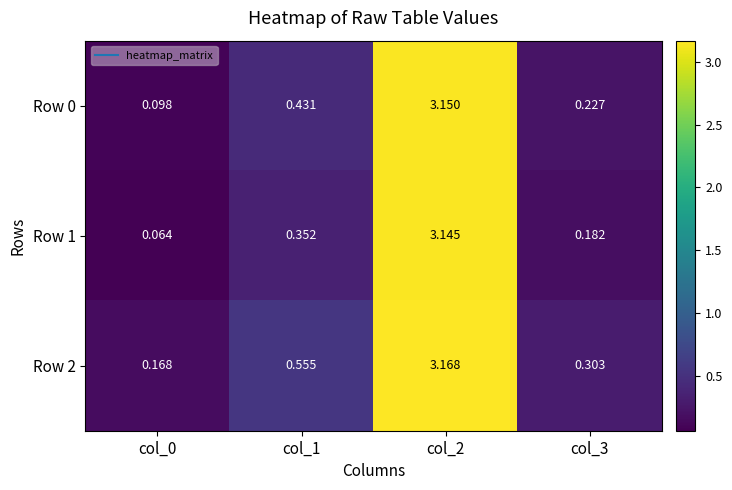

Is the value of Row 0 at col_3 greater than the value of Row 2 at col_1?

No